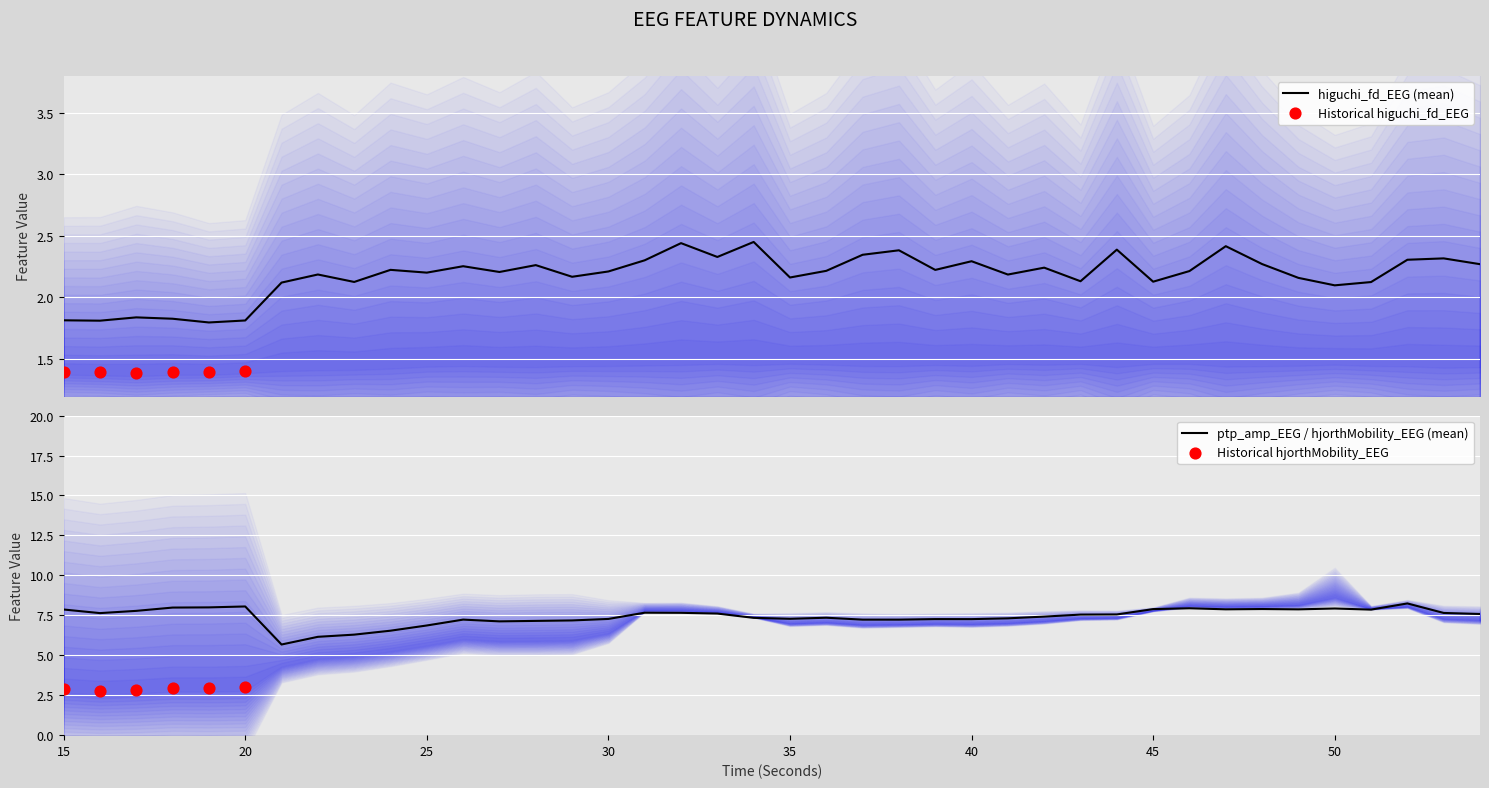

Which series contains the highest Y value?

ptp_amp_EEG